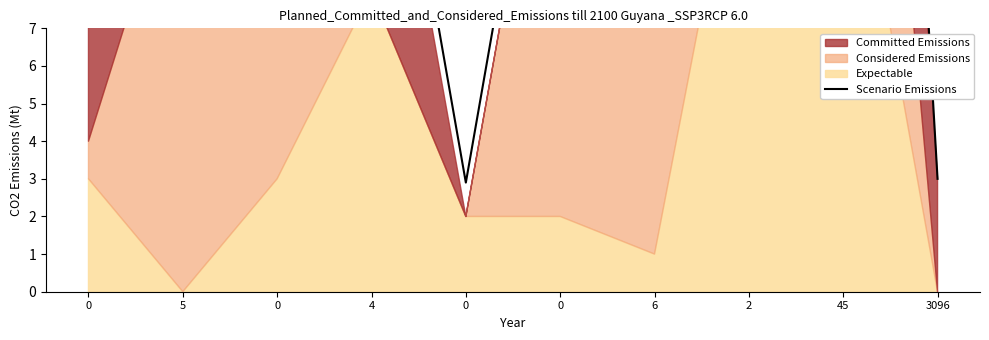

What is the difference between the values at 3096 and 2?

33.2